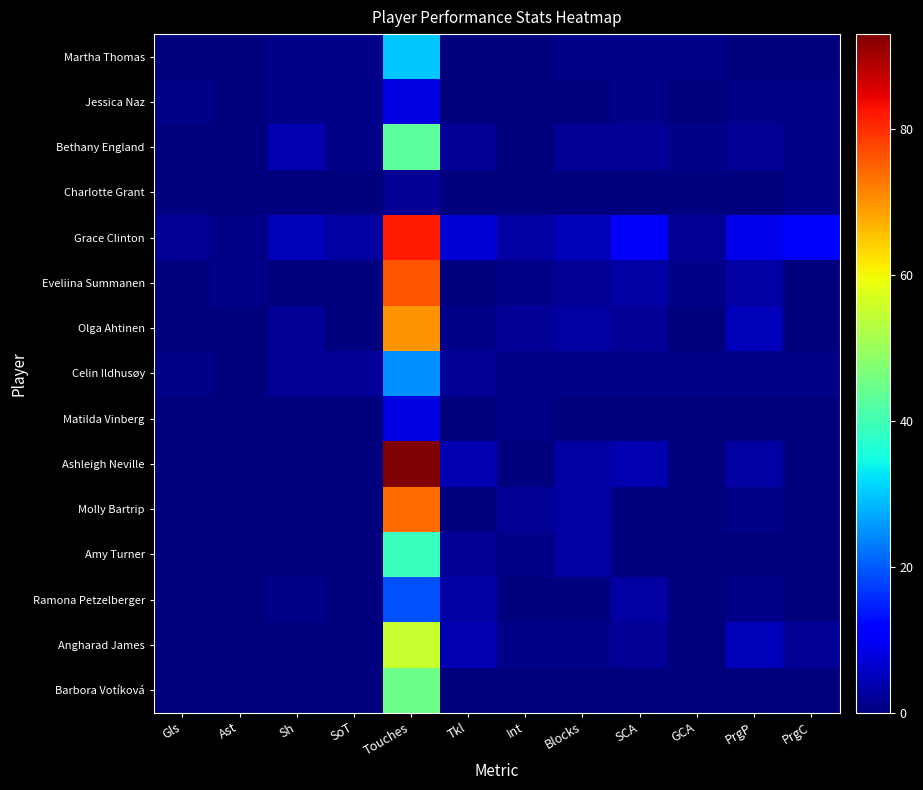

At which category does the chart reach its peak across all series?

Touches